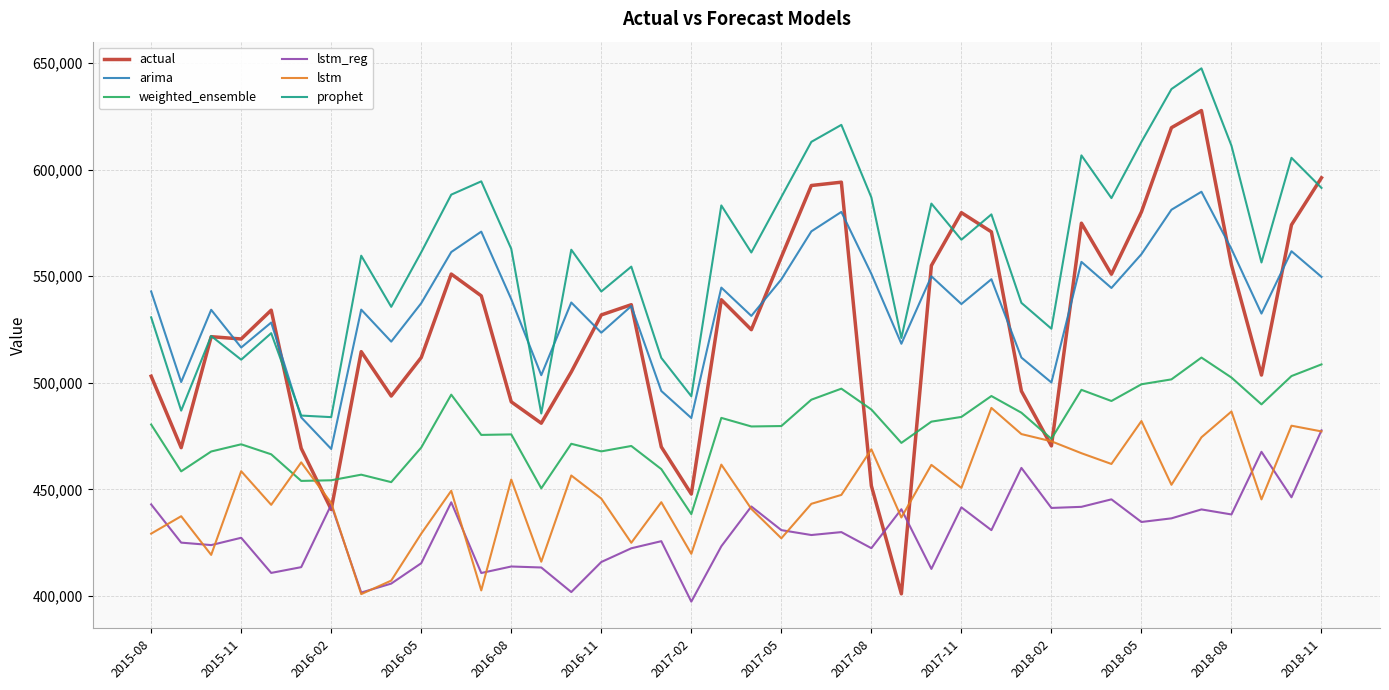

What is the greatest value displayed?

647482.7